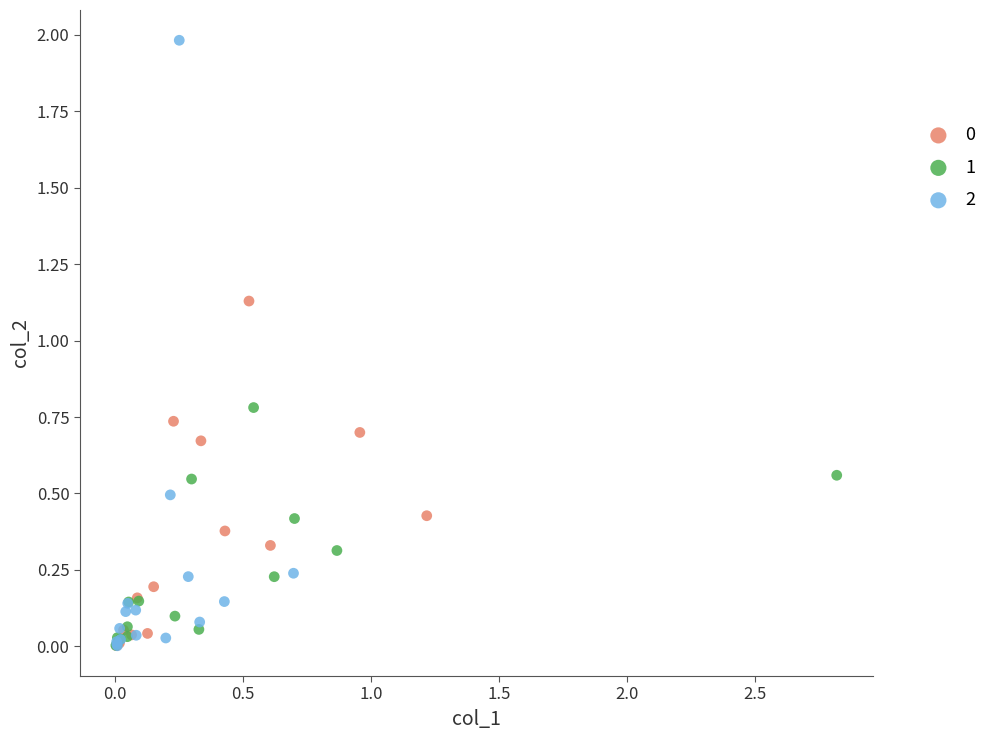

Which series contains the highest Y value?

2